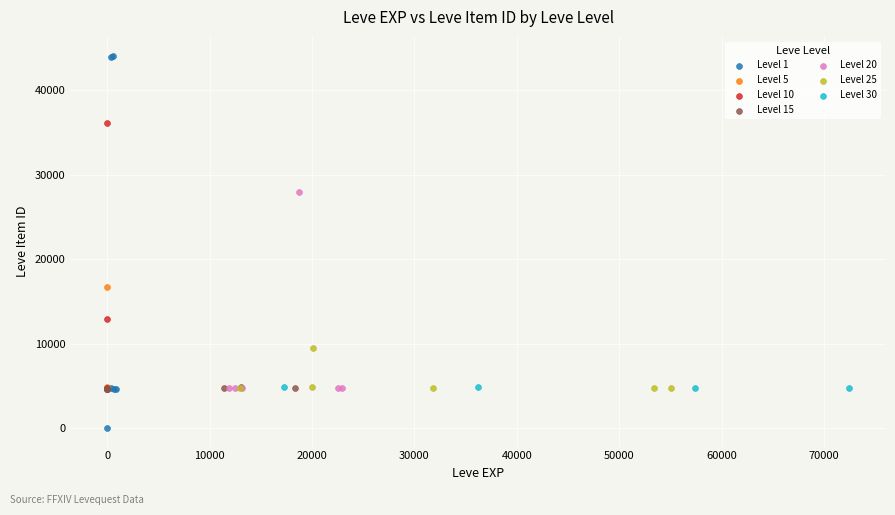

Which series contains the highest Y value?

Level 1